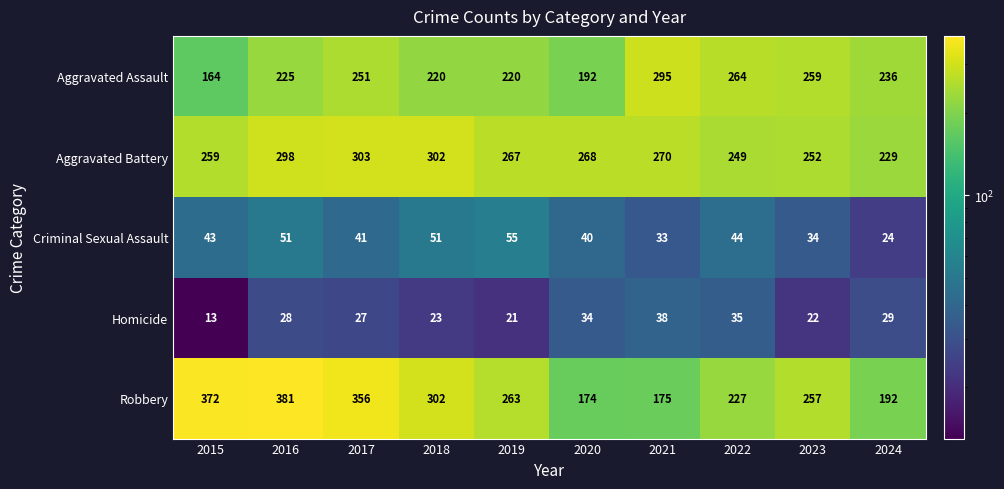

Read the Aggravated Battery value at 2020.

268